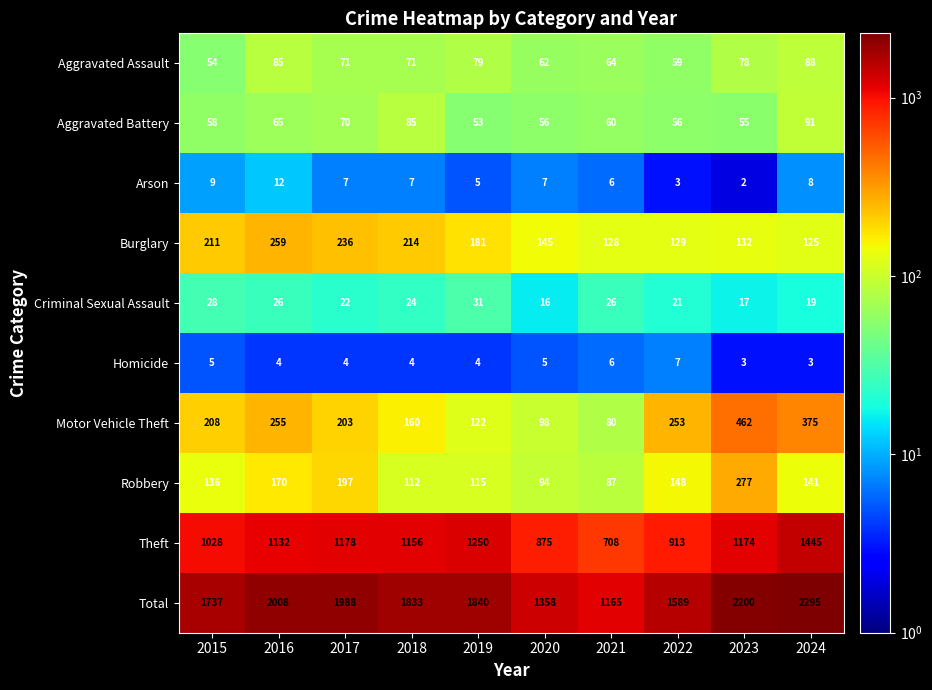

What is the difference between the Total values at 2017 and 2015?

251